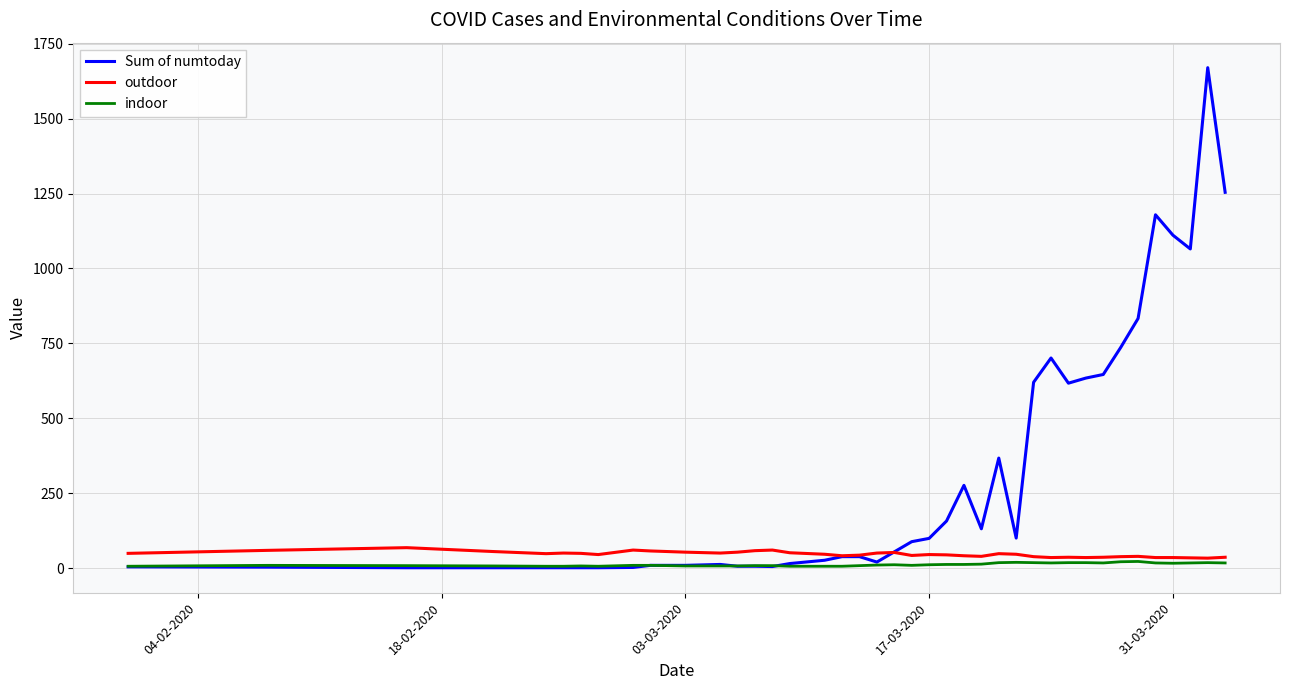

Which series has the largest total across all categories?

Sum of numtoday